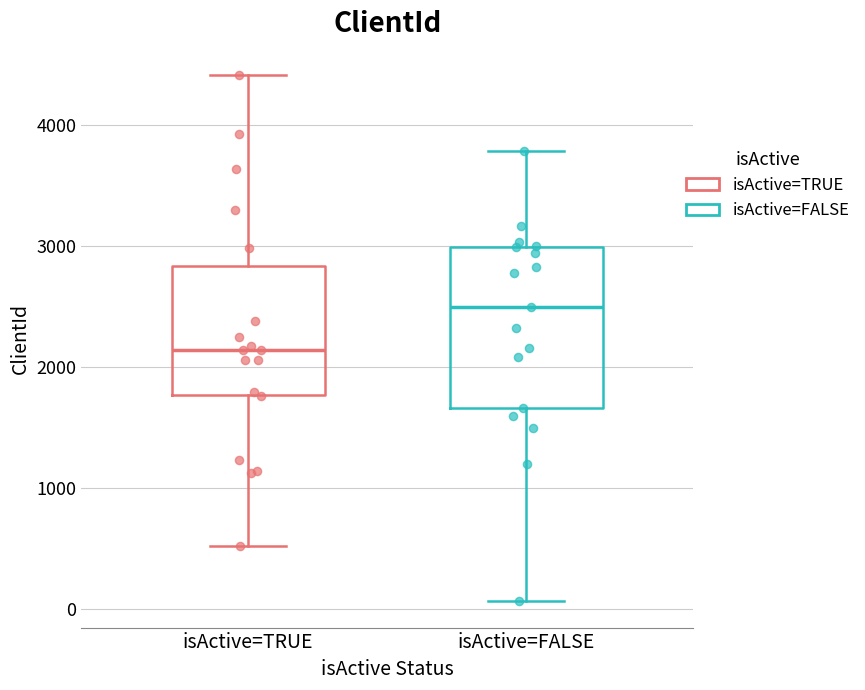

Where is the lower edge of the box for isActive=FALSE on the y-axis? The values are not printed on the chart, so give them approximately, as read against the axis.

1700